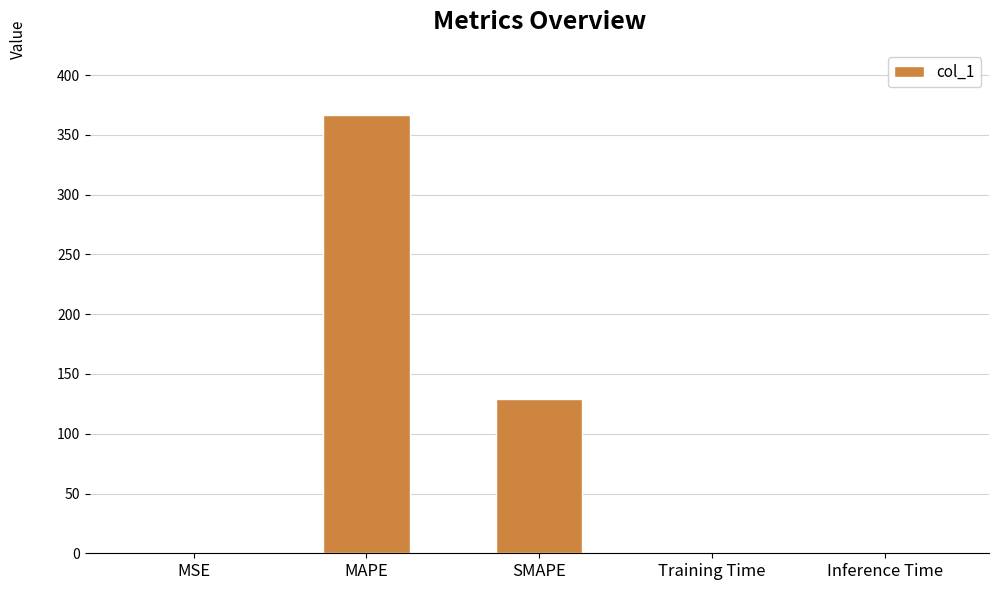

How many categories are shown in the chart?

5